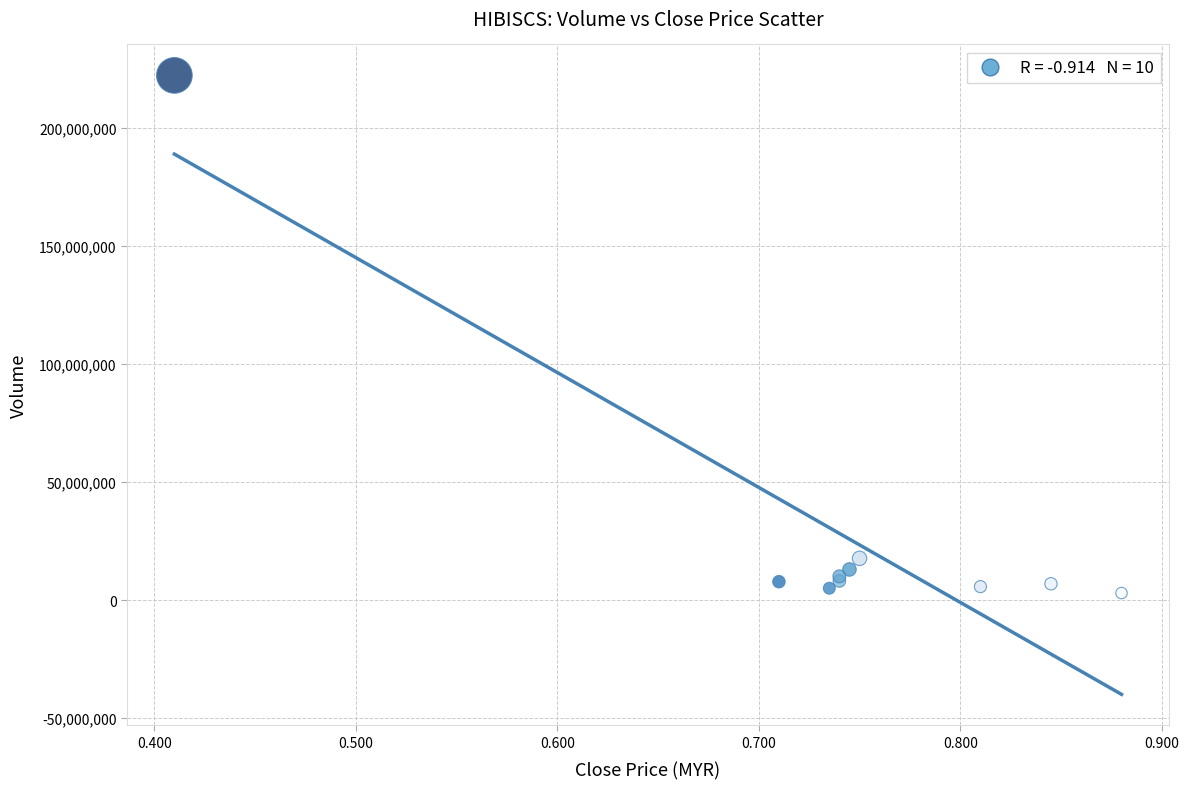

What Y value in the scatter plot is closest to 112673500?

17670500